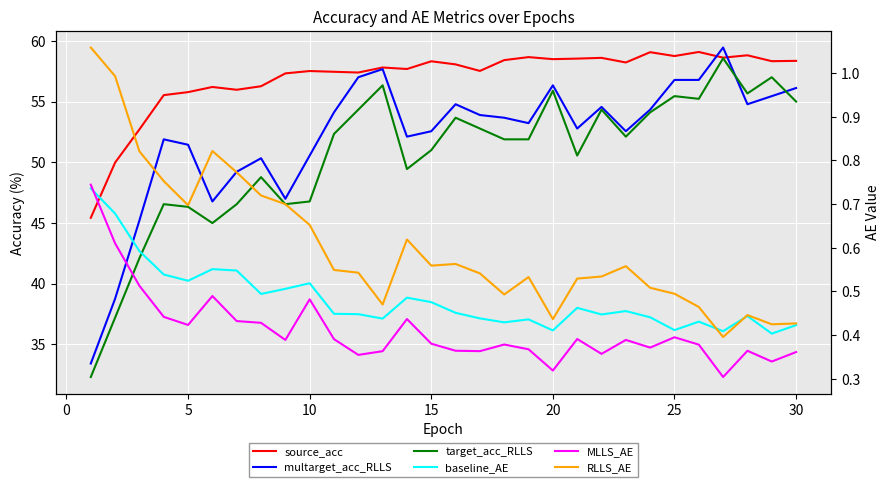

True or false: MLLS_AE and RLLS_AE intersect in this chart.

False